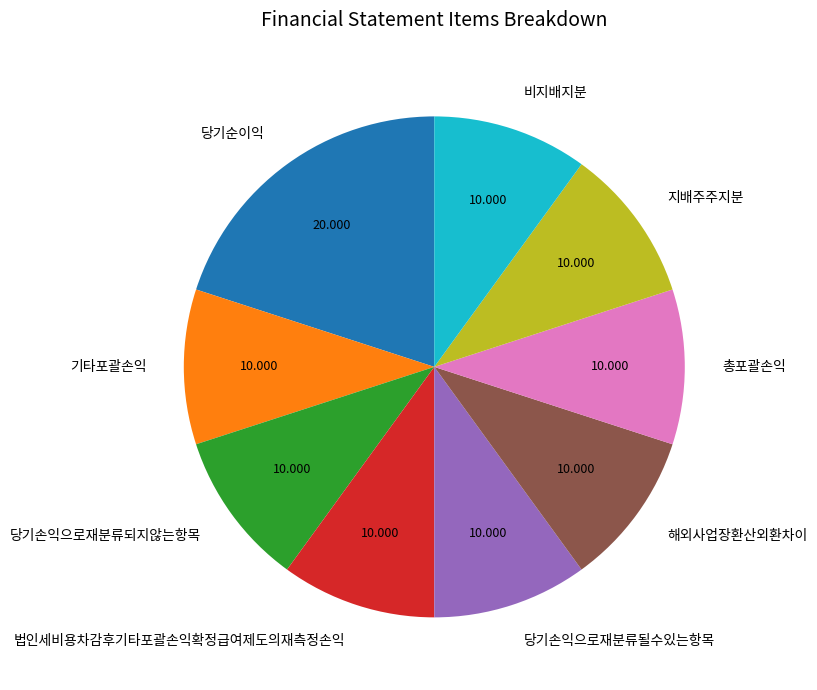

What is the ratio of the value at 법인세비용차감후기타포괄손익확정급여제도의재측정손익 to the value at 총포괄손익?

1.0